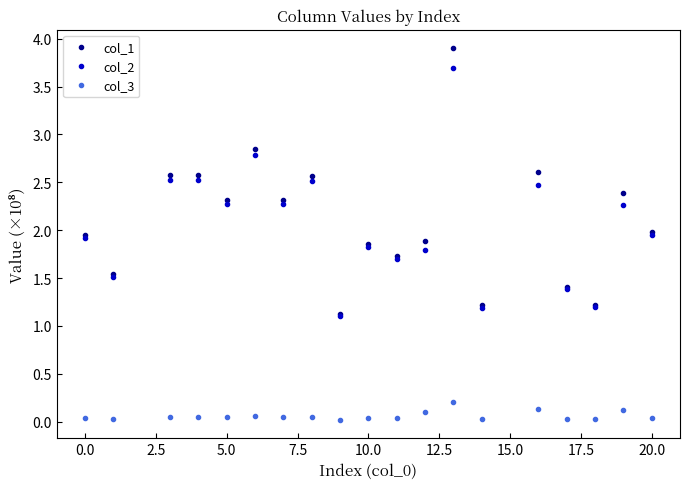

How many interior local peaks does the col_1 series have?

7